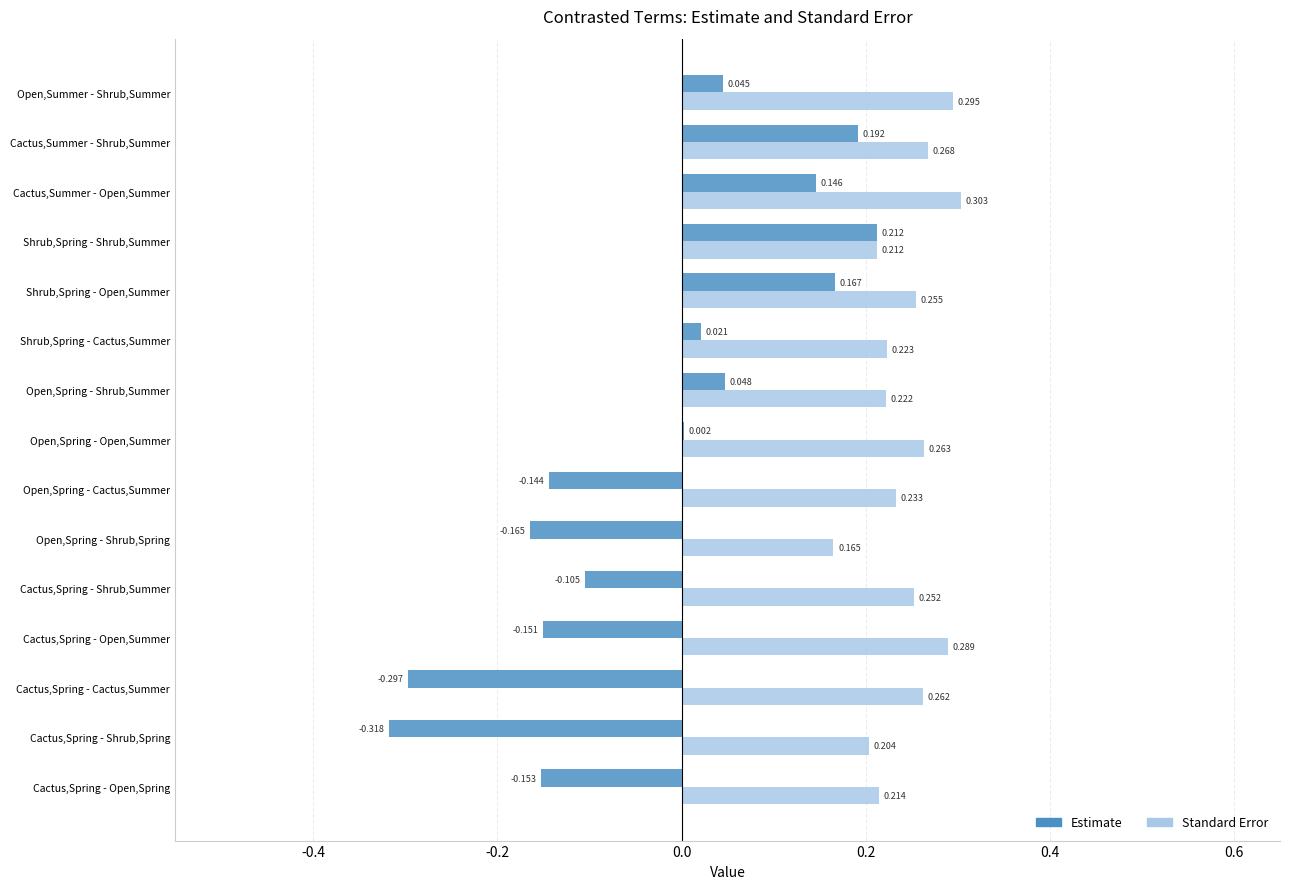

Between Open,Spring - Cactus,Summer and Shrub,Spring - Shrub,Summer, which series saw the biggest shift?

Estimate